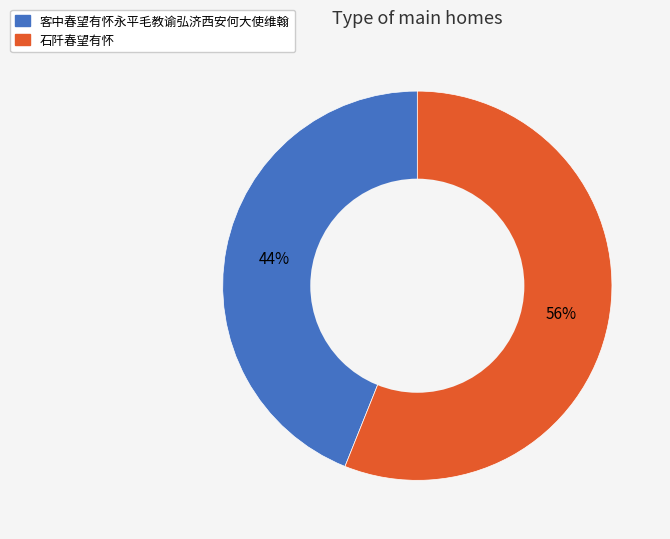

To the nearest percent, what is the combined percentage of 石阡春望有怀 and 客中春望有怀永平毛教谕弘济西安何大使维翰?

100%